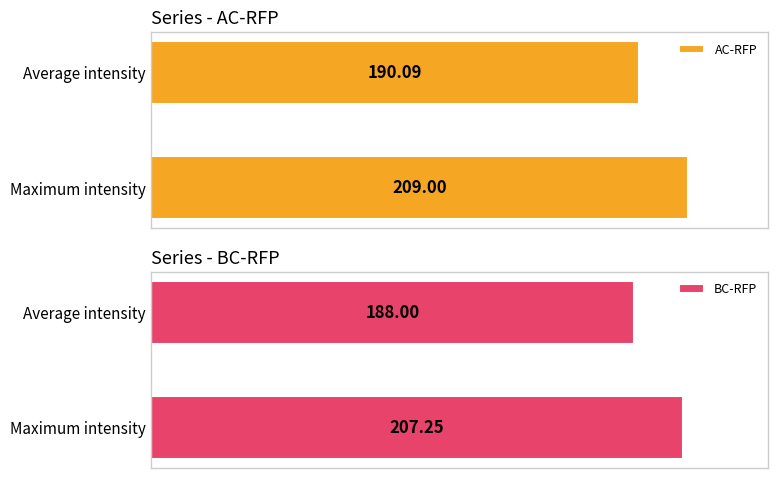

At which label is AC-RFP closest to 199?

Average intensity